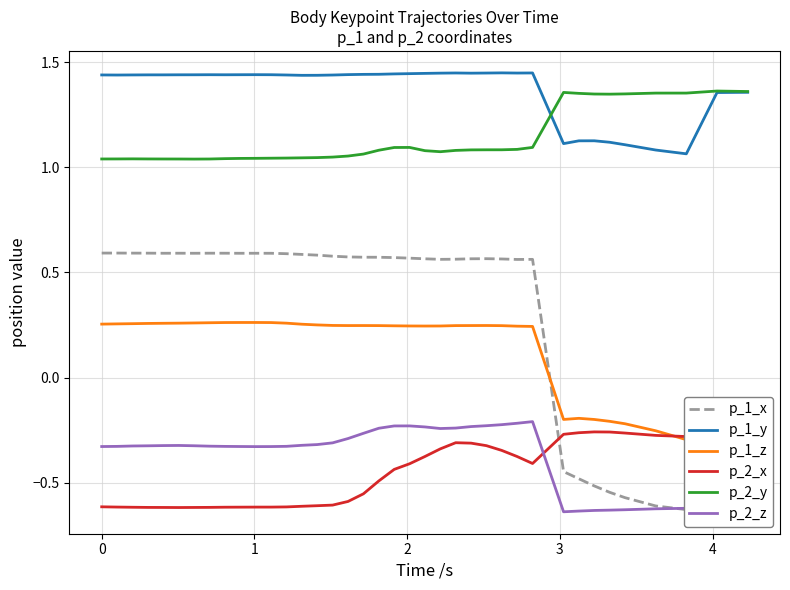

True or false: p_2_z and p_2_y intersect in this chart.

False